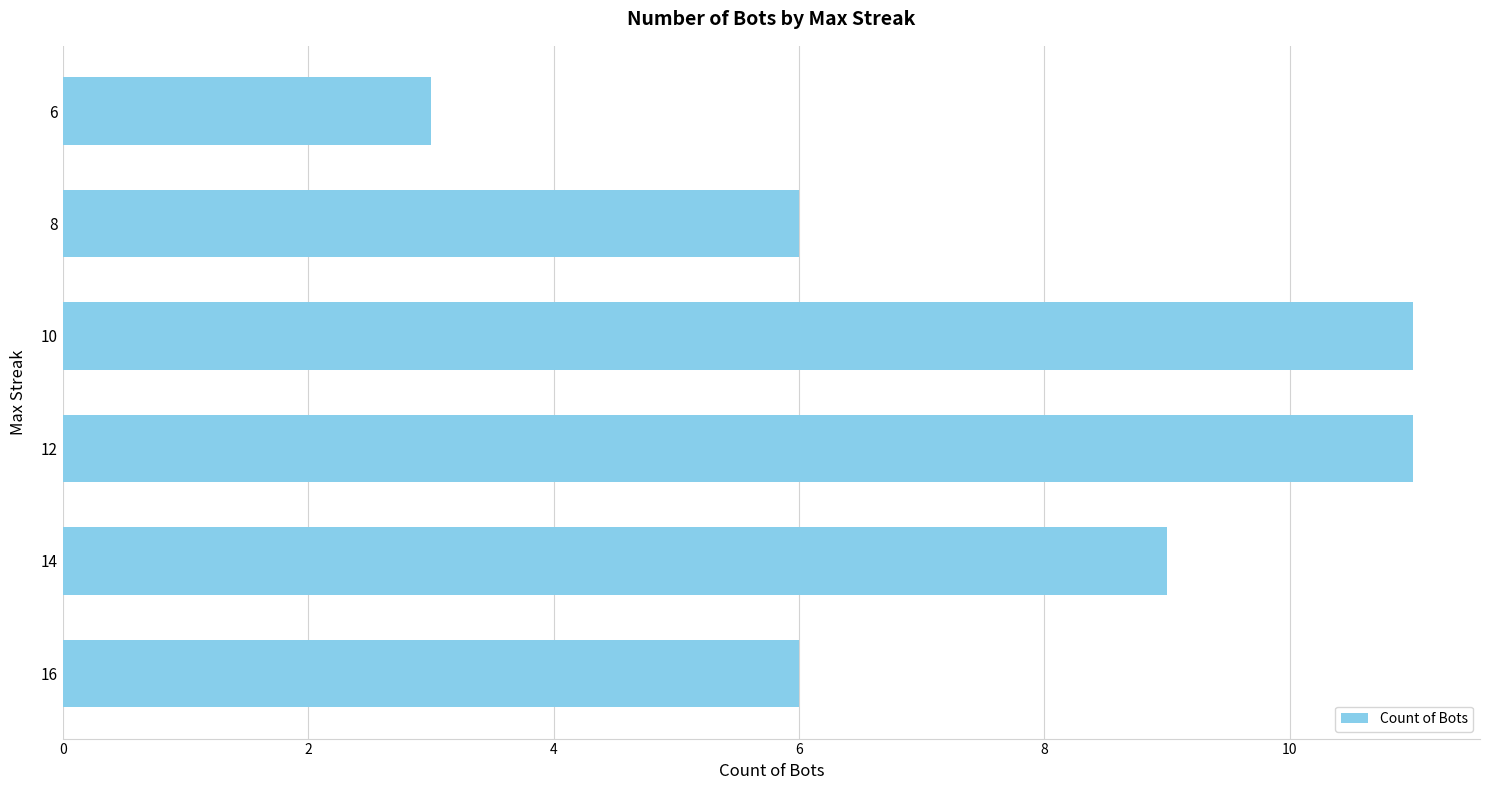

What is the change in value from 8 to 6?

-3